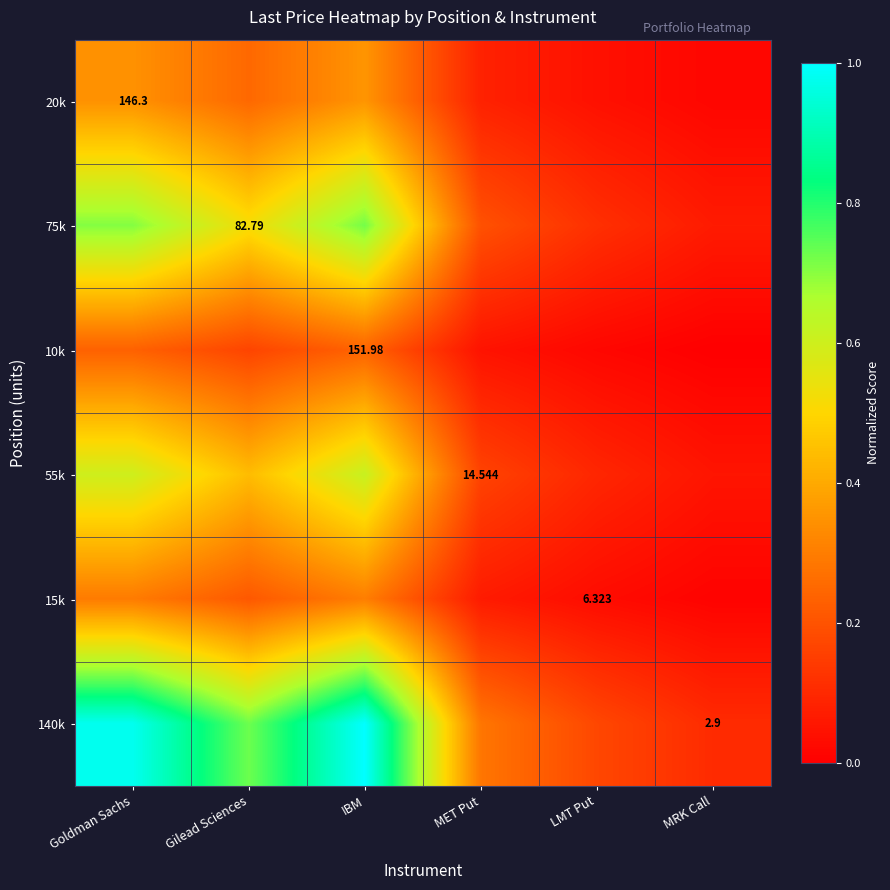

At which category is the sum across all series the highest?

IBM